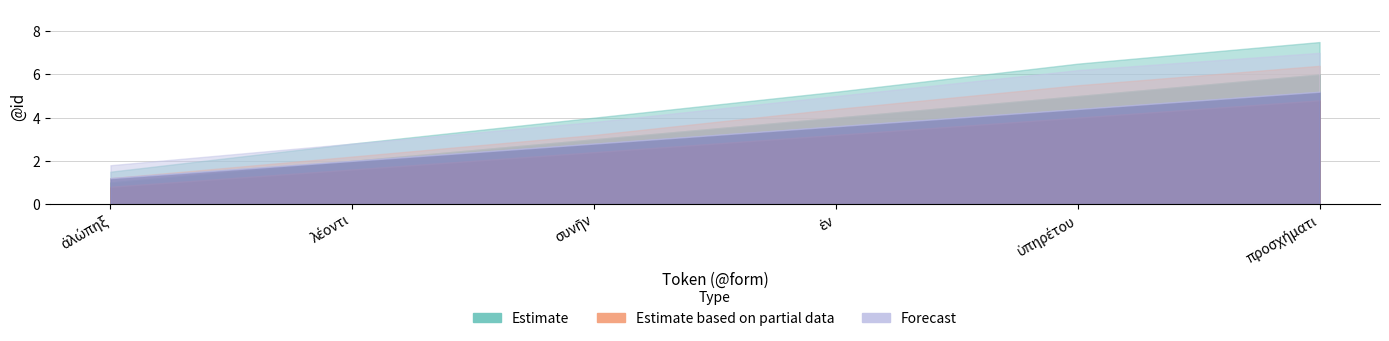

Which category has the lowest value in the Estimate based on partial data series?

ἀλώπηξ